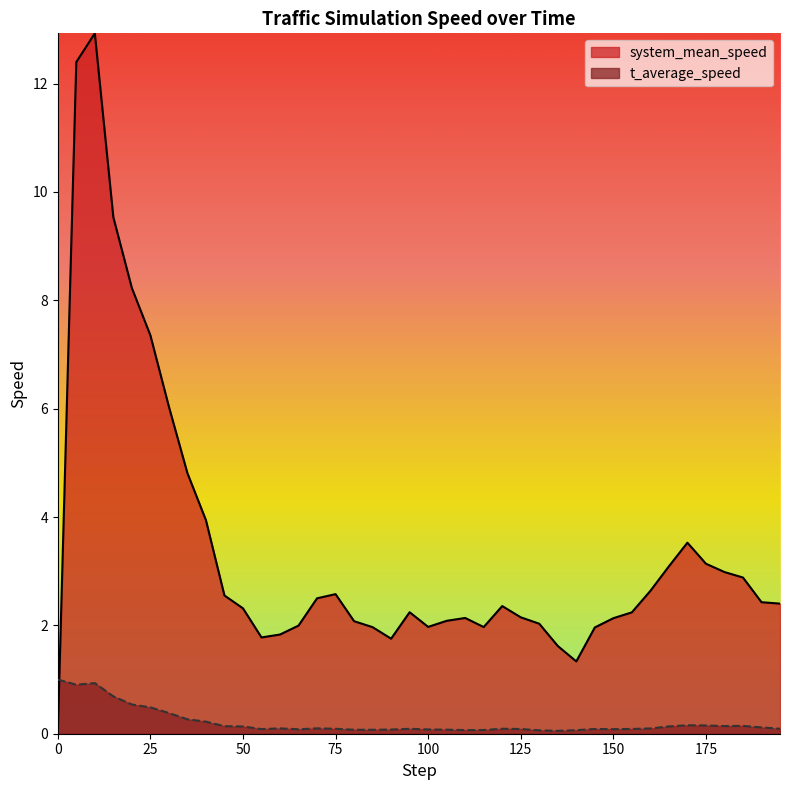

How many categories are shown in the chart?

40